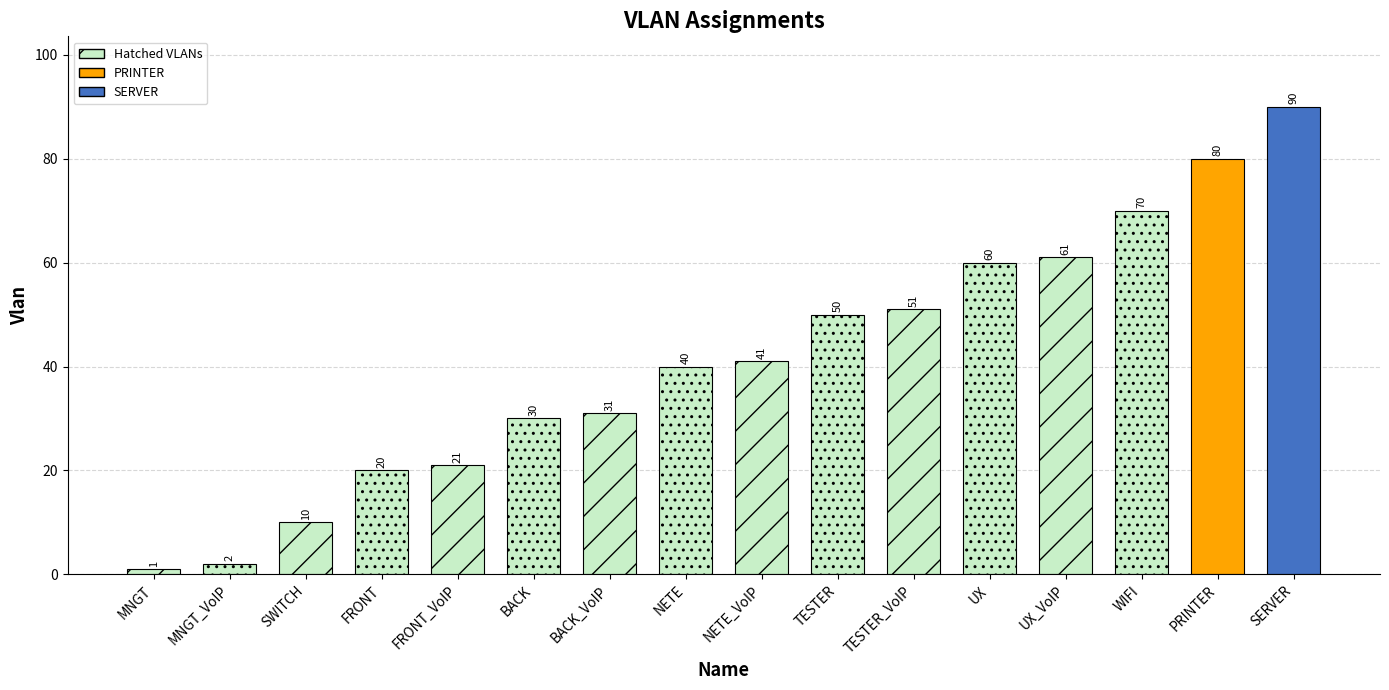

Are the bars horizontal?

No